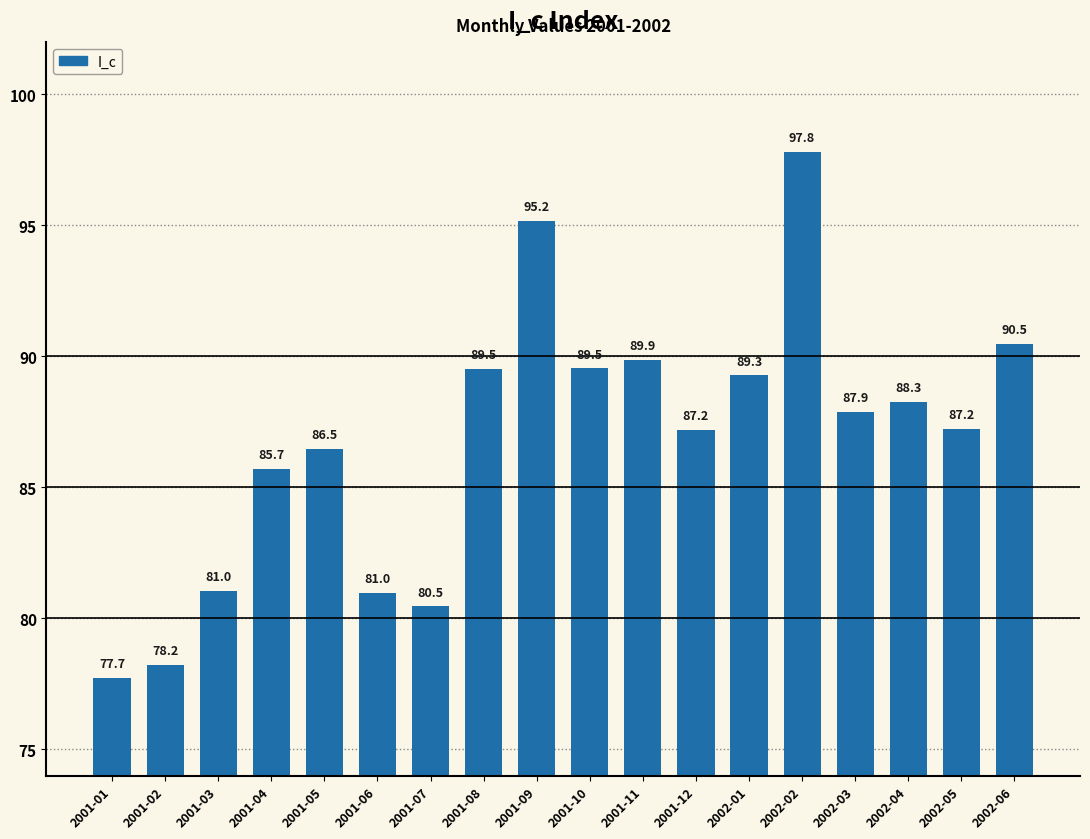

Reading left to right, list all the values displayed in this chart.

77.7	78.2	81.0	85.7	86.5	81.0	80.5	89.5	95.2	89.5	89.9	87.2	89.3	97.8	87.9	88.3	87.2	90.5